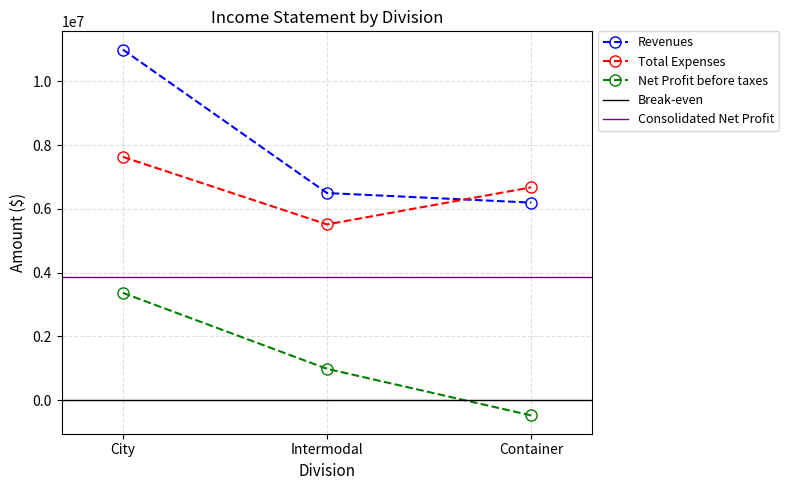

Reading right to left, extract all data points from this chart.

Revenues: 6200000	6500000	11000000
Total Expenses: 6678000	5515300	7633900
Net Profit before taxes: -478000	984700	3366100